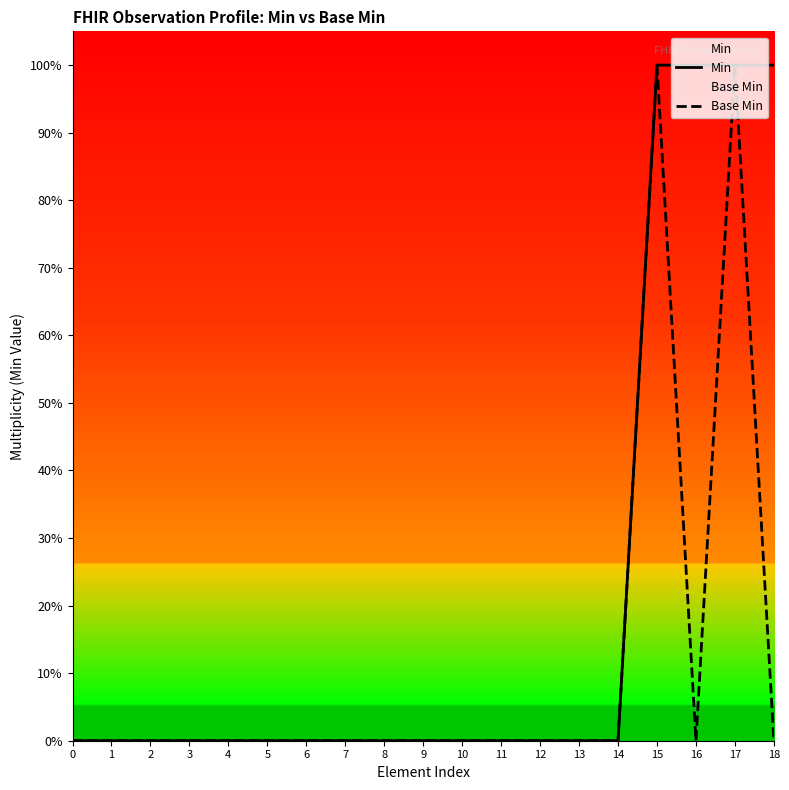

List the series in order of their peak value, highest first.

Min, Base Min